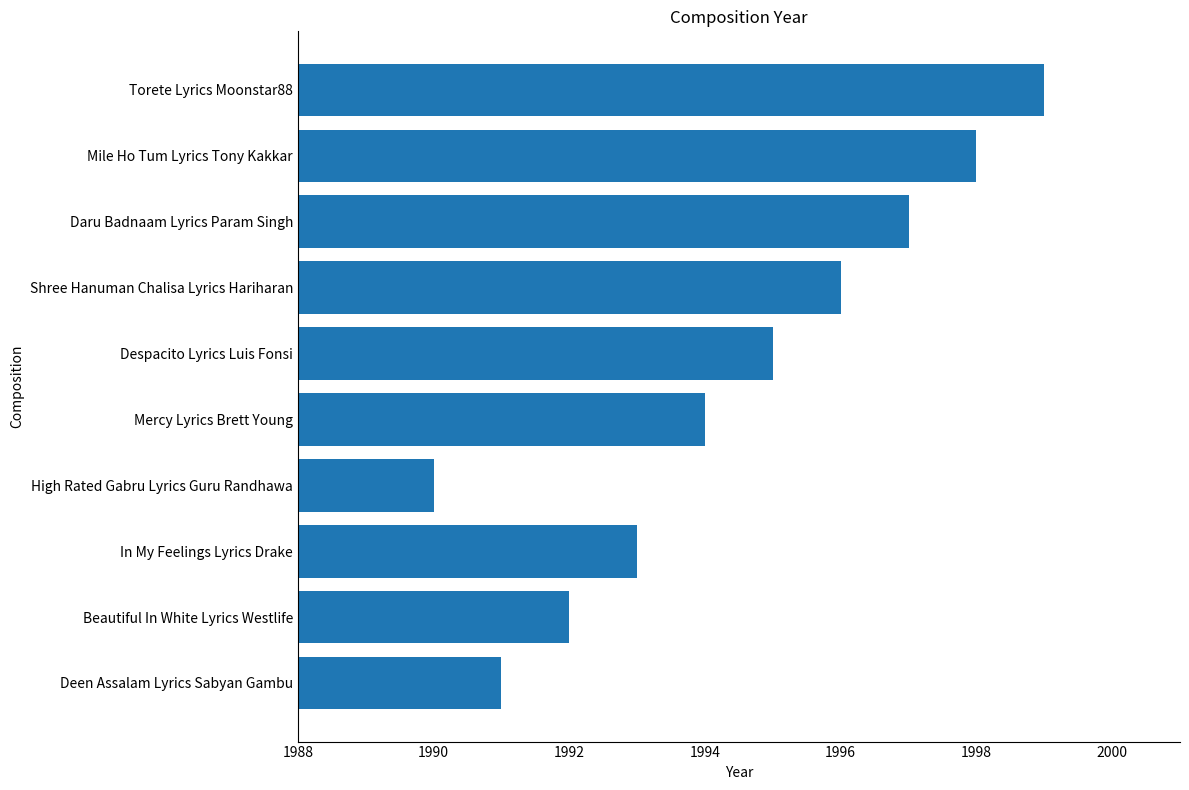

What is the difference between the values at Mile Ho Tum Lyrics Tony Kakkar and Beautiful In White Lyrics Westlife?

6